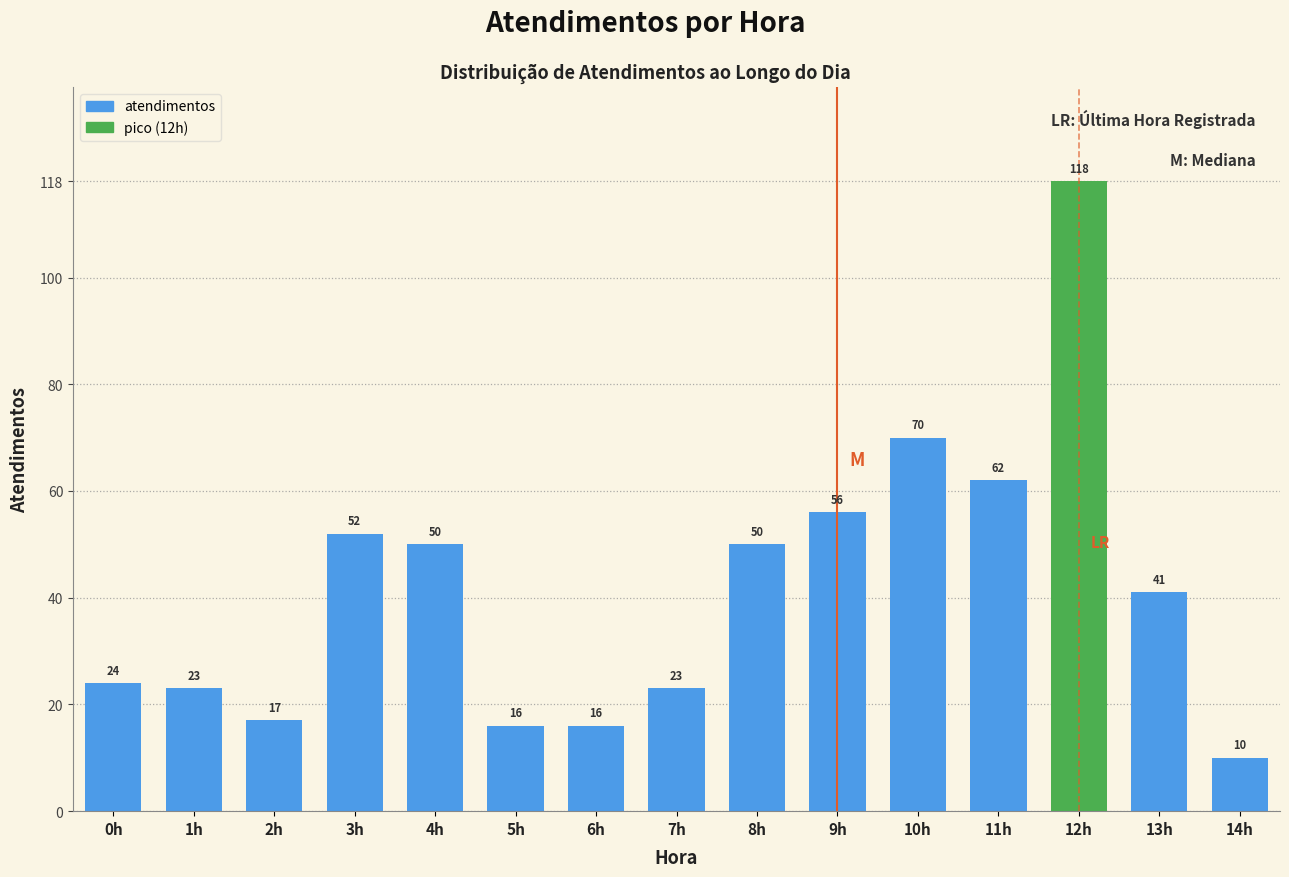

Reading left to right, extract all data points from this chart.

24	23	17	52	50	16	16	23	50	56	70	62	118	41	10